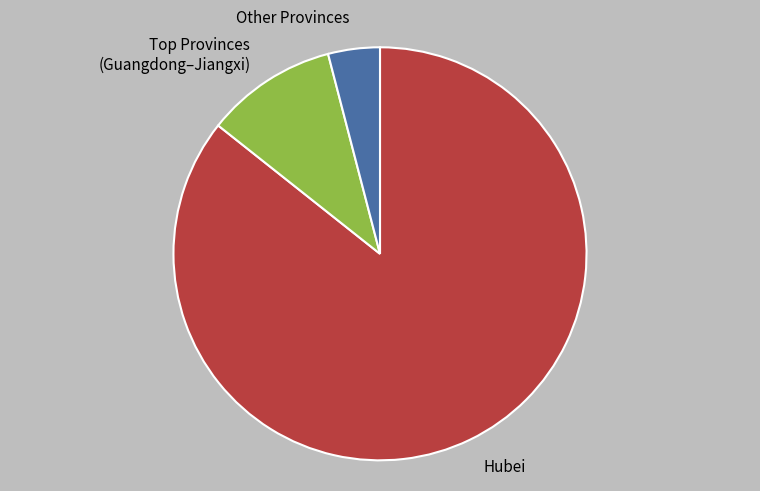

Which category accounts for the majority?

Hubei